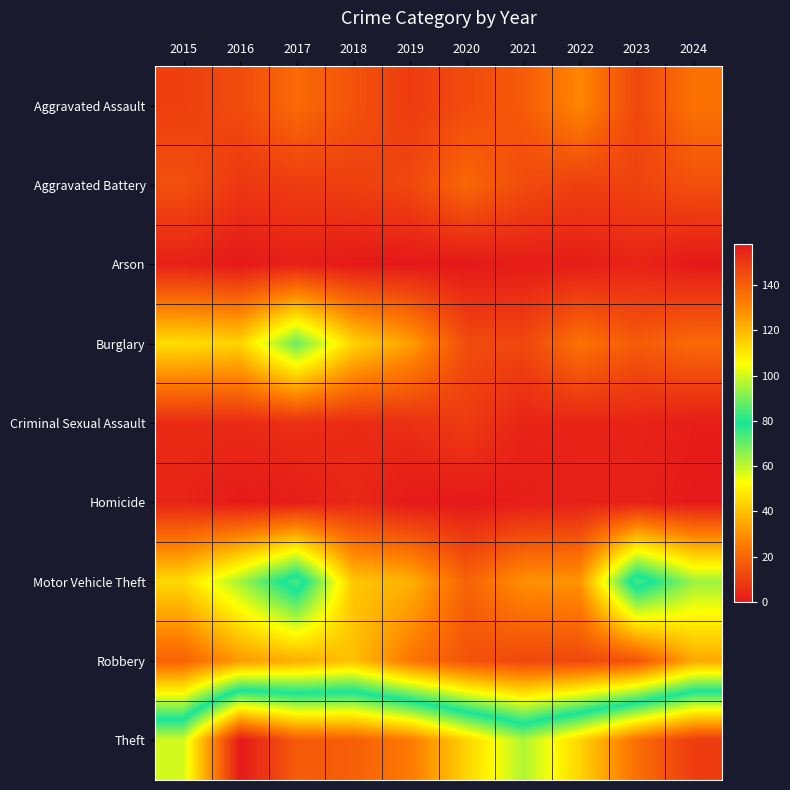

At how many categories does at least one series exceed 29?

10